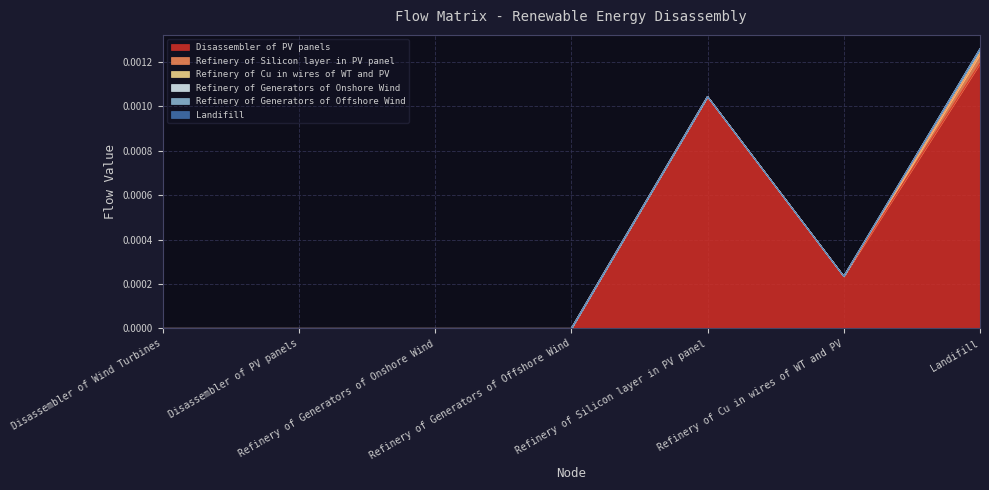

Which series has the largest total across all categories?

Disassembler of PV panels